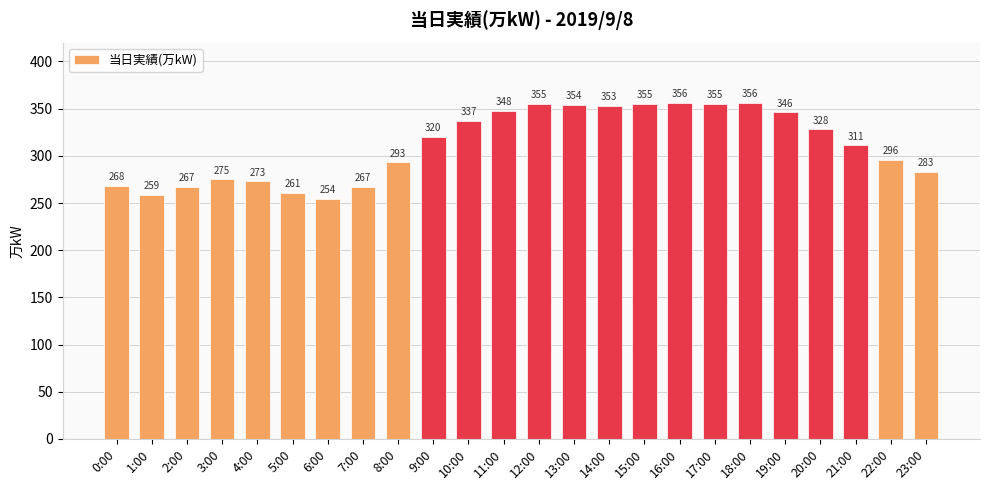

What is the maximum value shown in the chart?

356